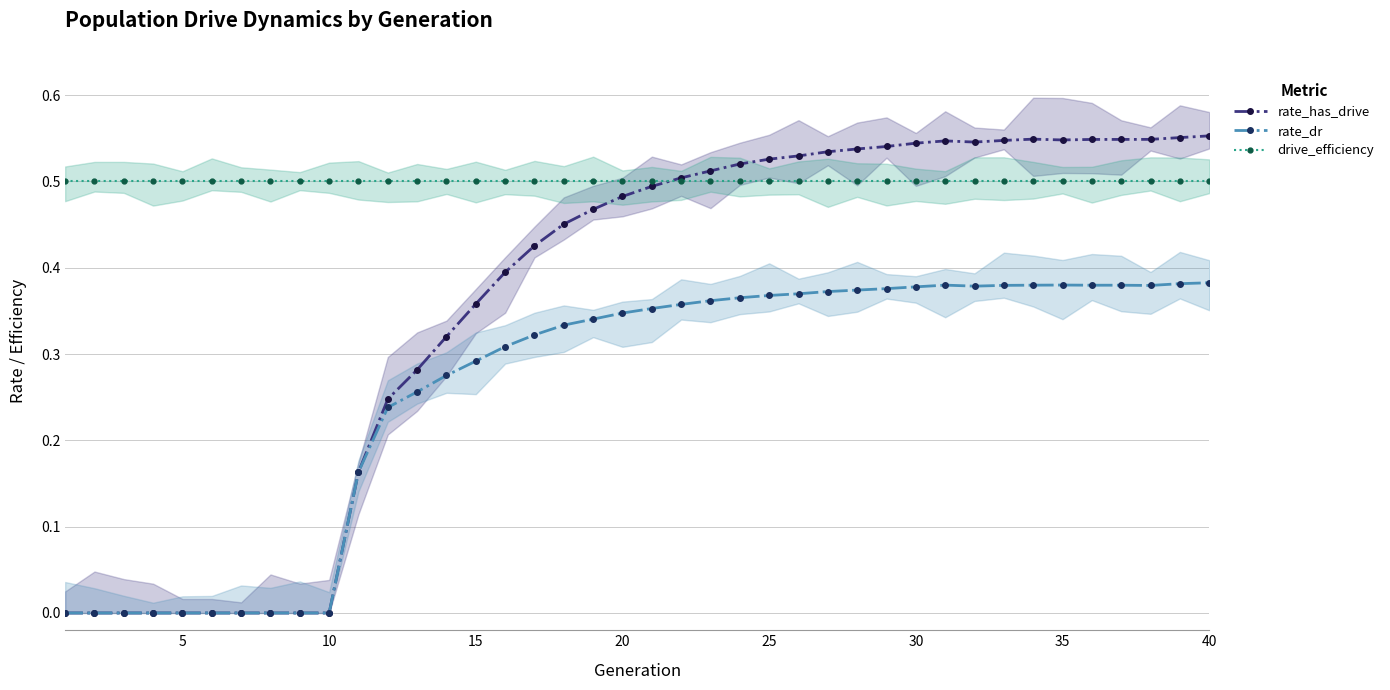

True or false: rate_dr and drive_efficiency cross at least once.

False